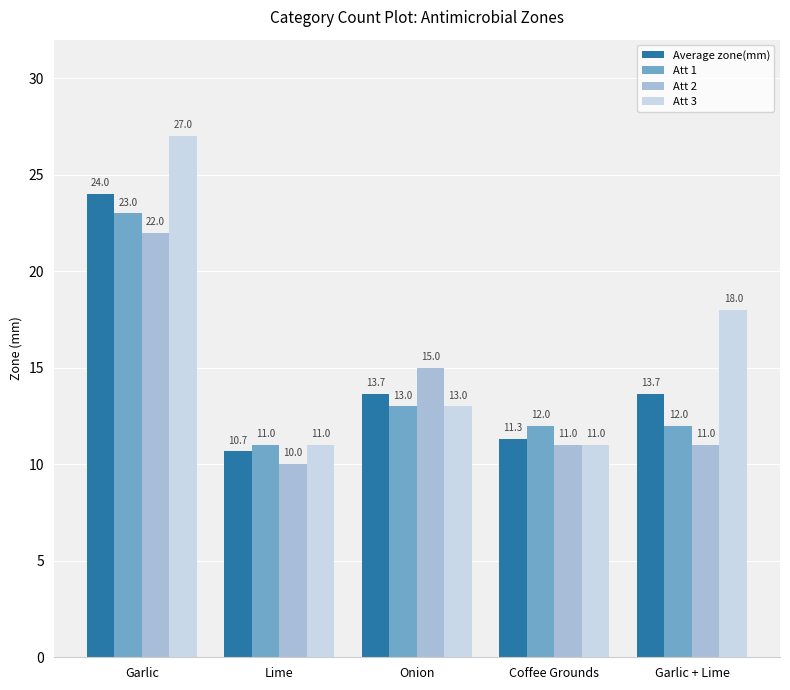

What is the difference between the maximum and minimum values in the Att 2 series?

12.0